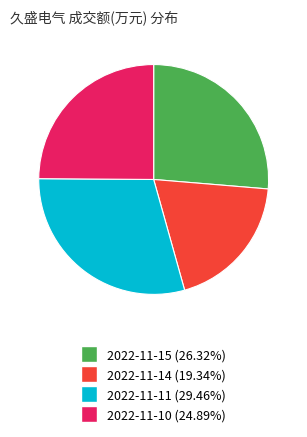

Approximately how many times larger is the value at 2022-11-15 (26.32%) compared to 2022-11-10 (24.89%)?

1.1